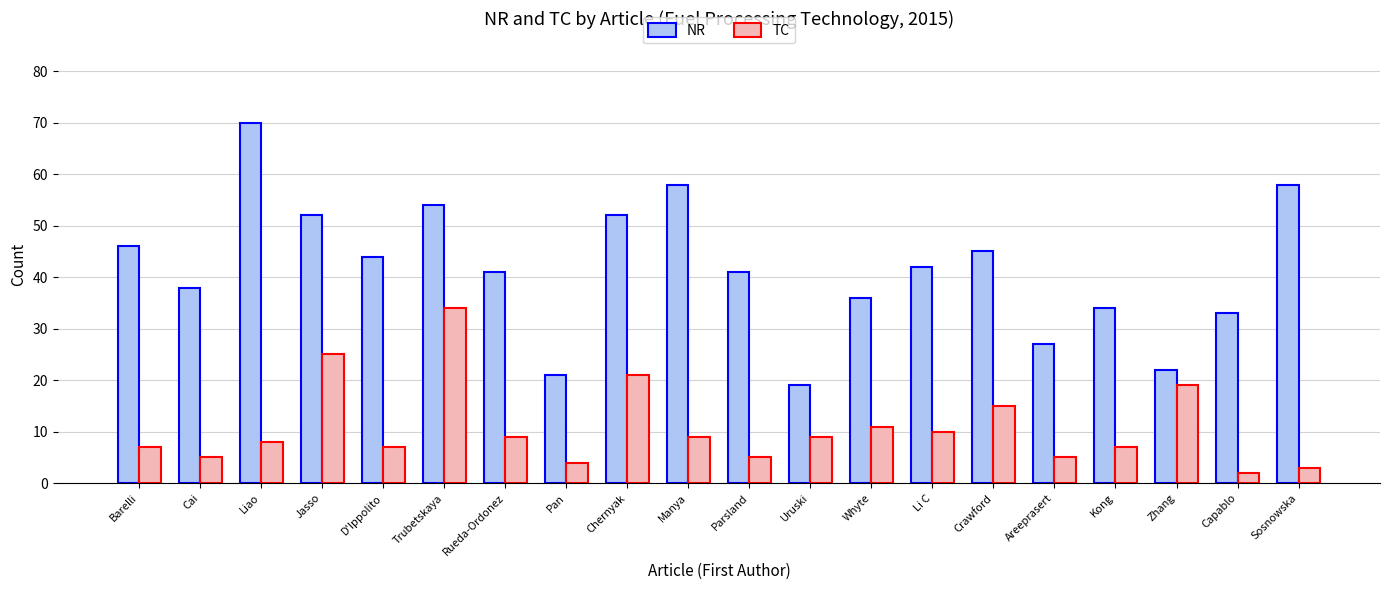

What position from the right is D'Ippolito?

16